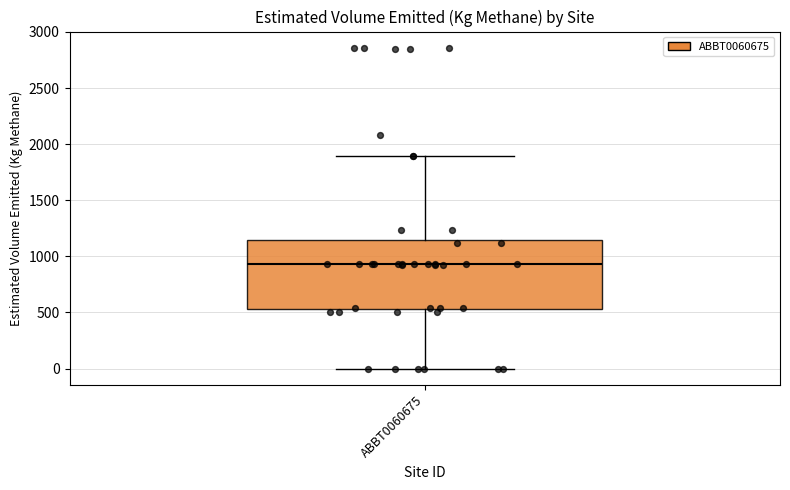

Transcribe this box plot: give where the median line is, the range the box spans, and where the two whiskers end, as read against the y-axis. The values are not printed on the chart, so give them approximately, as read against the axis.

median 950, box 550 to 1150, whiskers 0 to 1900